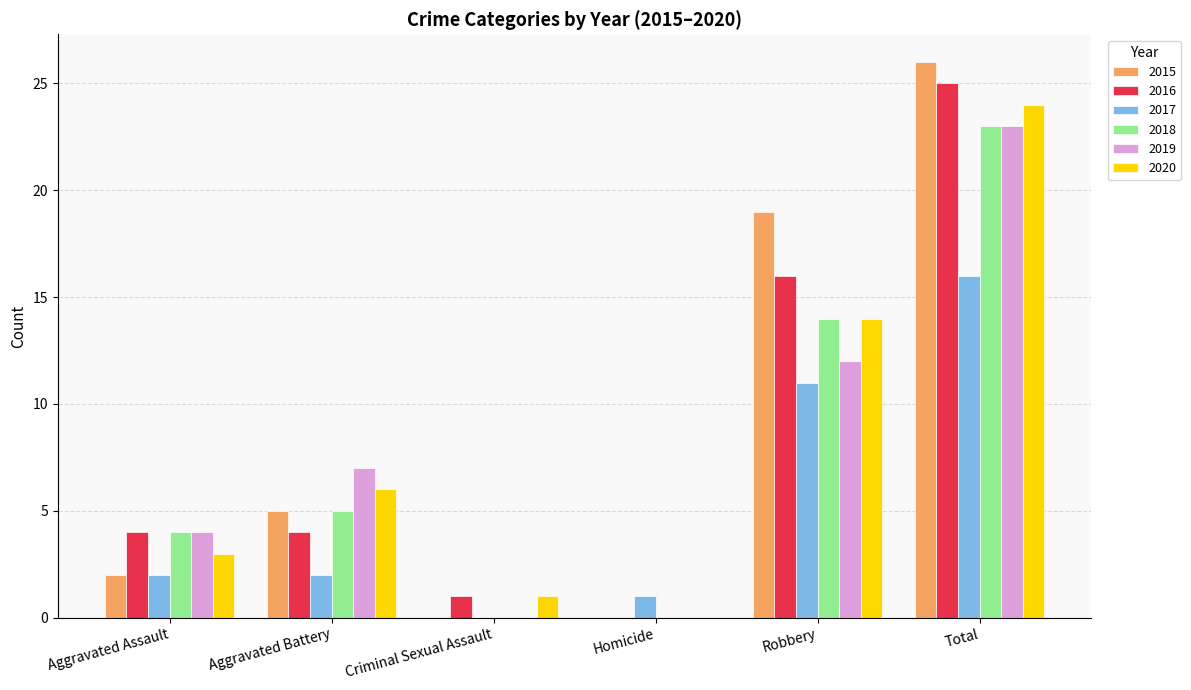

What is the sum of all 2016 values?

50